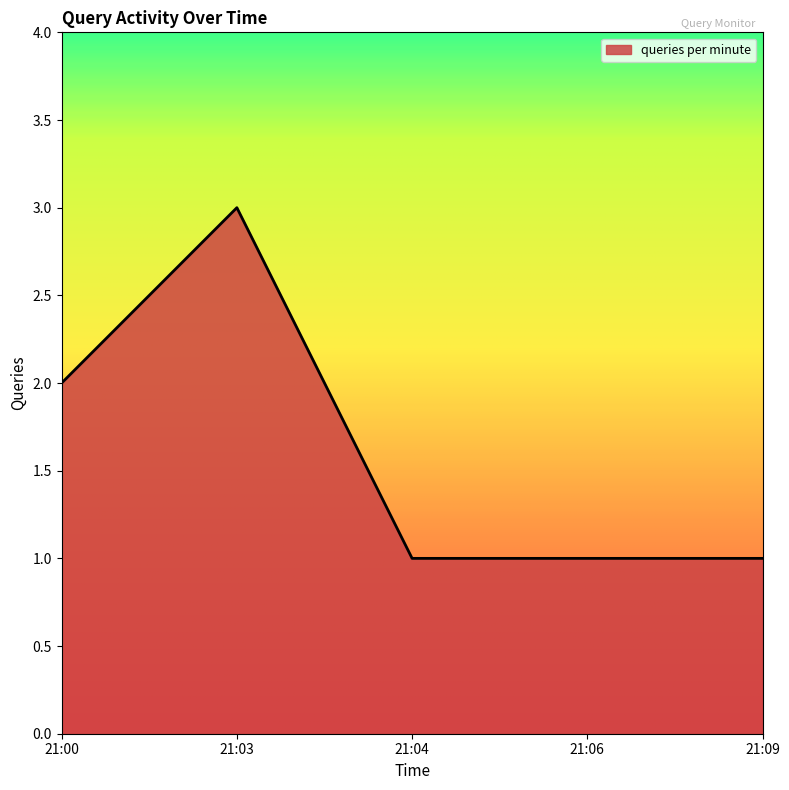

Which category has the highest value across all series?

21:03